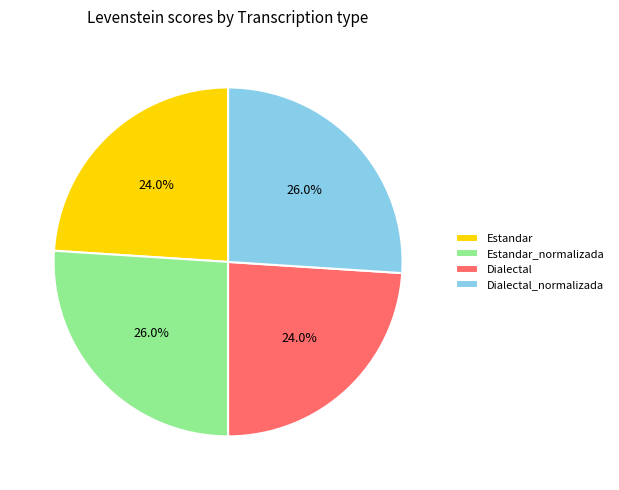

What is the total percentage of Dialectal and Dialectal_normalizada?

50.0%